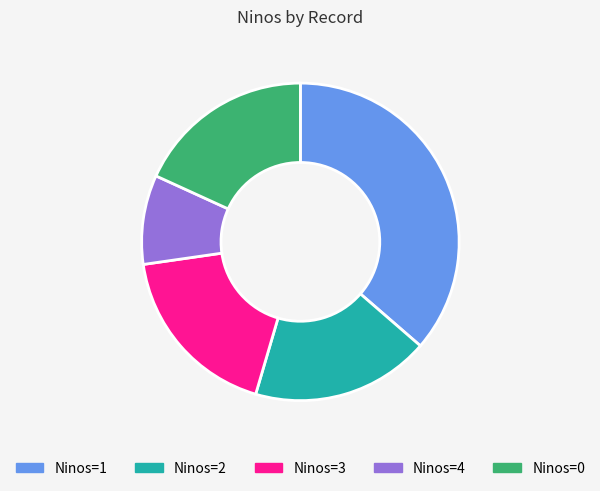

Combined, do Ninos=2 and Ninos=0 account for over 50%?

No